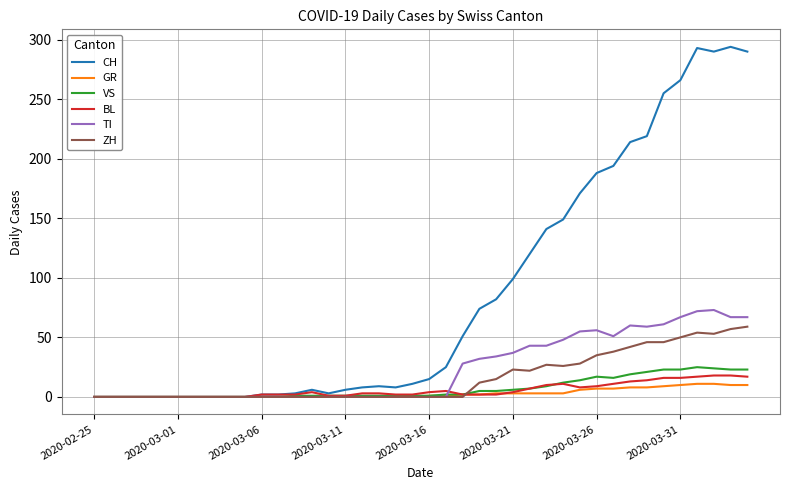

Which series has the largest total across all categories?

CH